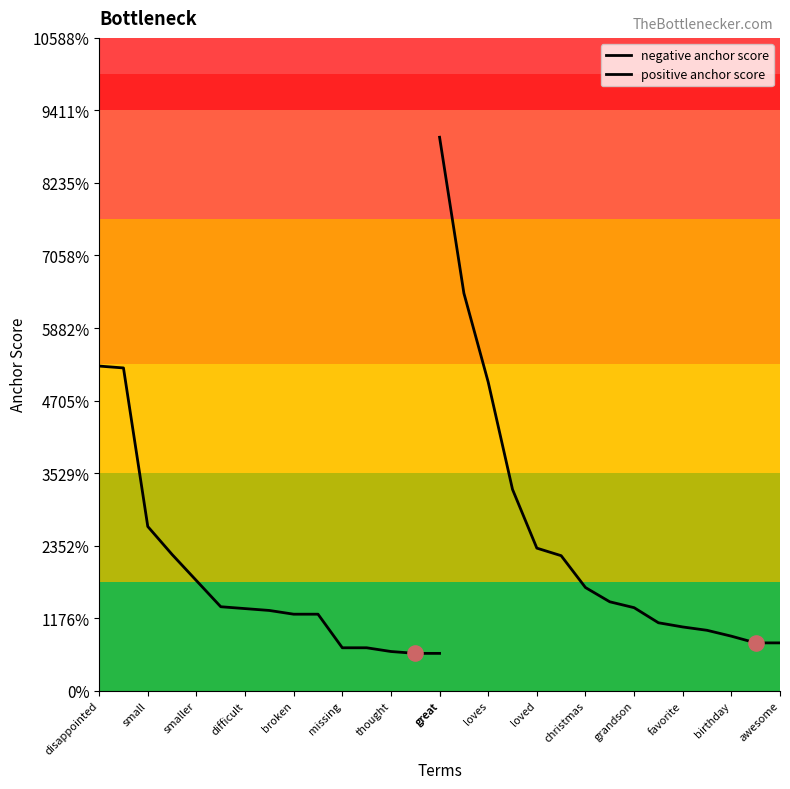

Which series has the largest Y range (max minus min)?

positive anchor score